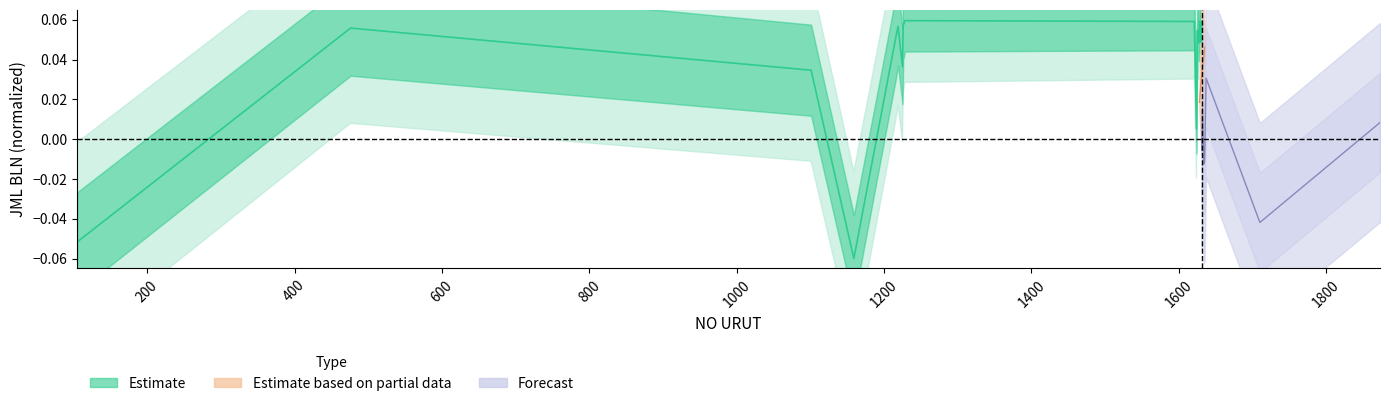

At which label does the data first exceed 0?

200